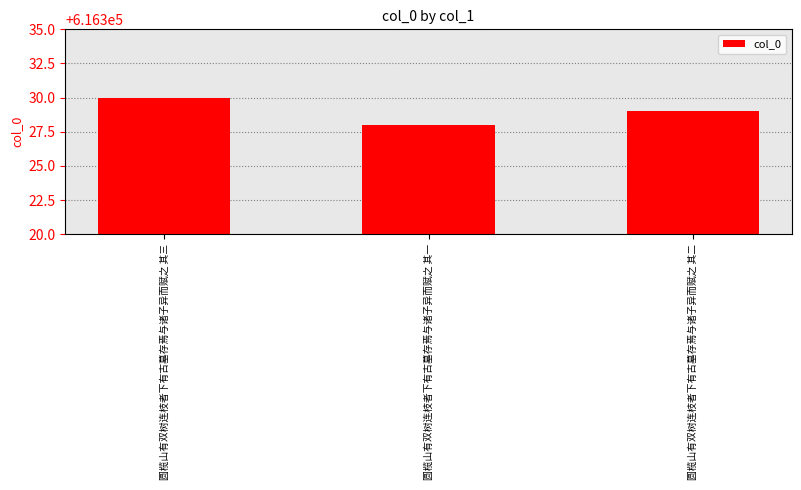

The chart shows a value of 318837 at 圆榄山有双树连枝者下有古墓存焉与诸子异而赋之 其二. True or false?

False